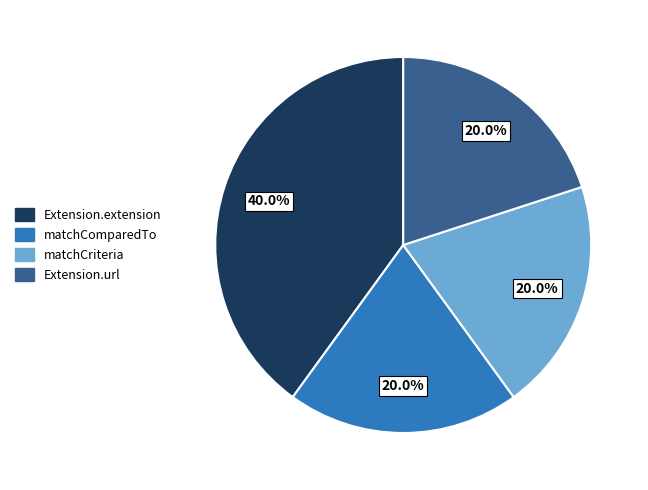

To the nearest percent, what is the average slice percentage?

25%